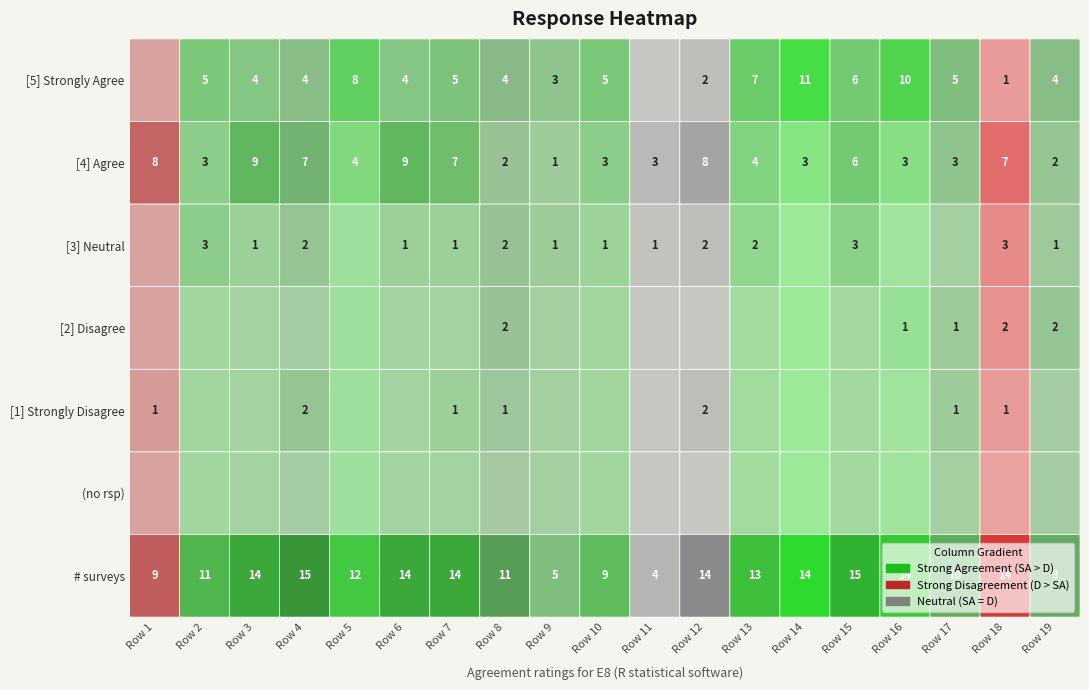

What is the difference between the maximum and minimum values in the Row 16 series?

14